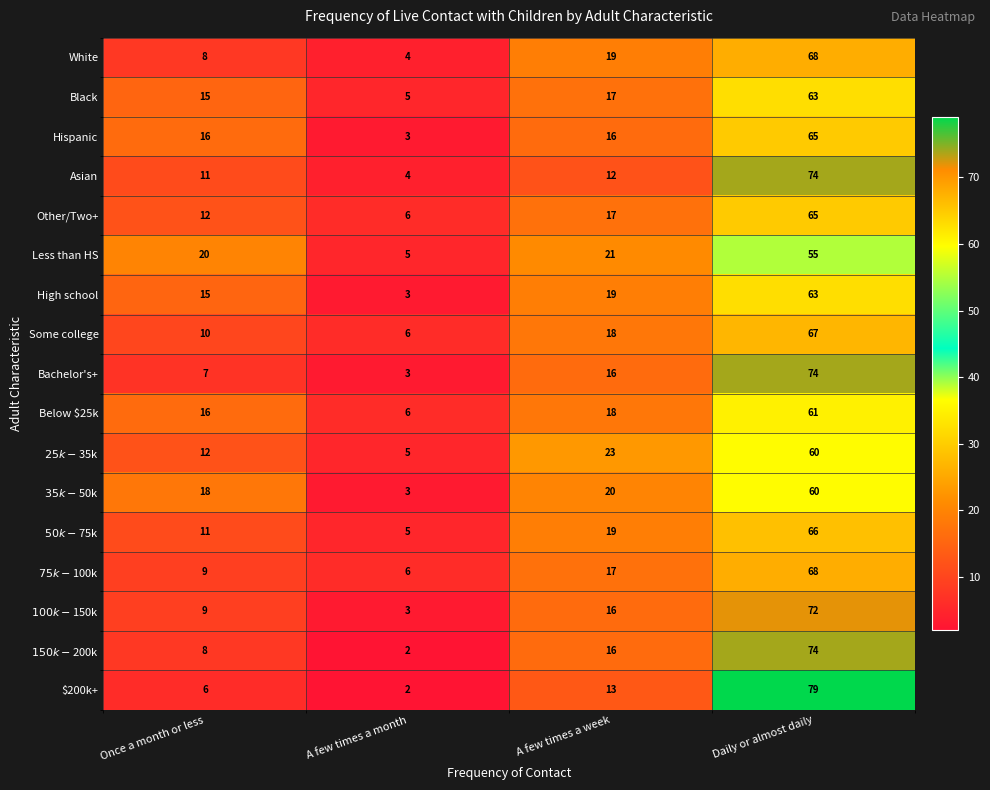

At which category does the chart reach its minimum across all series?

A few times a month